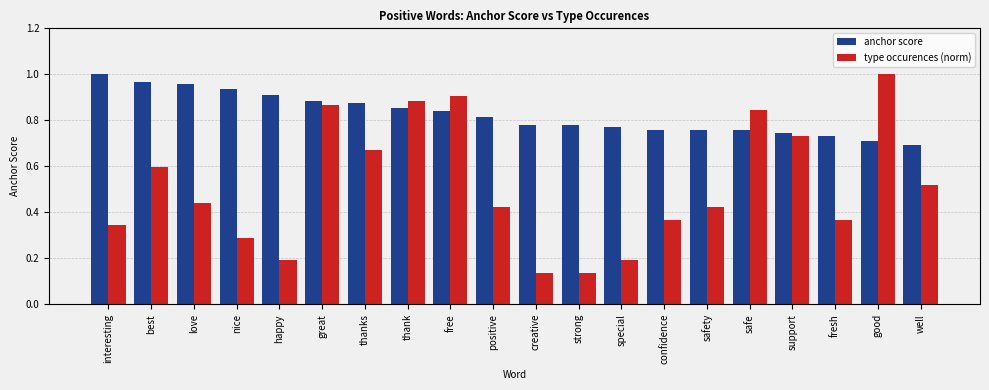

List the series in order of their overall mean, lowest first.

type occurences (norm), anchor score